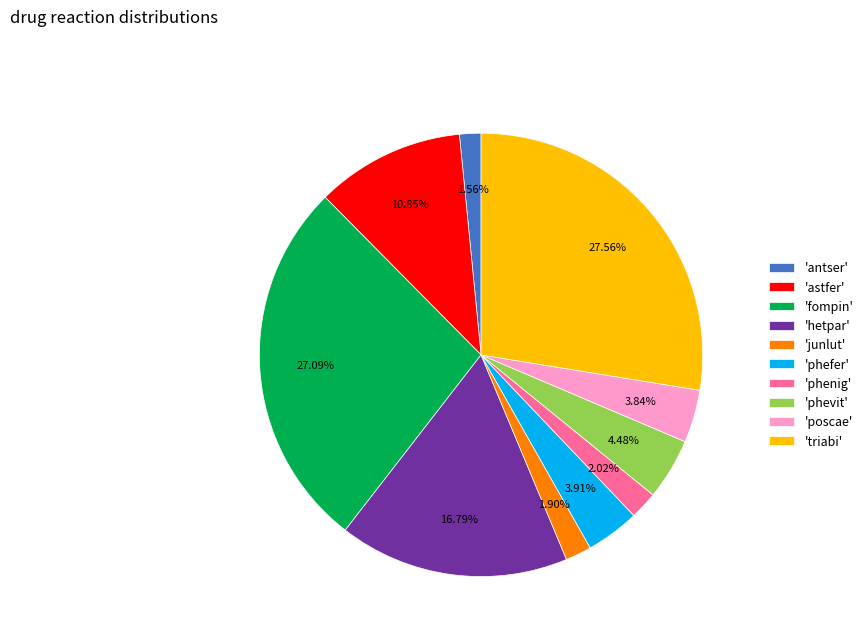

Is 'phevit' the majority of the pie?

No